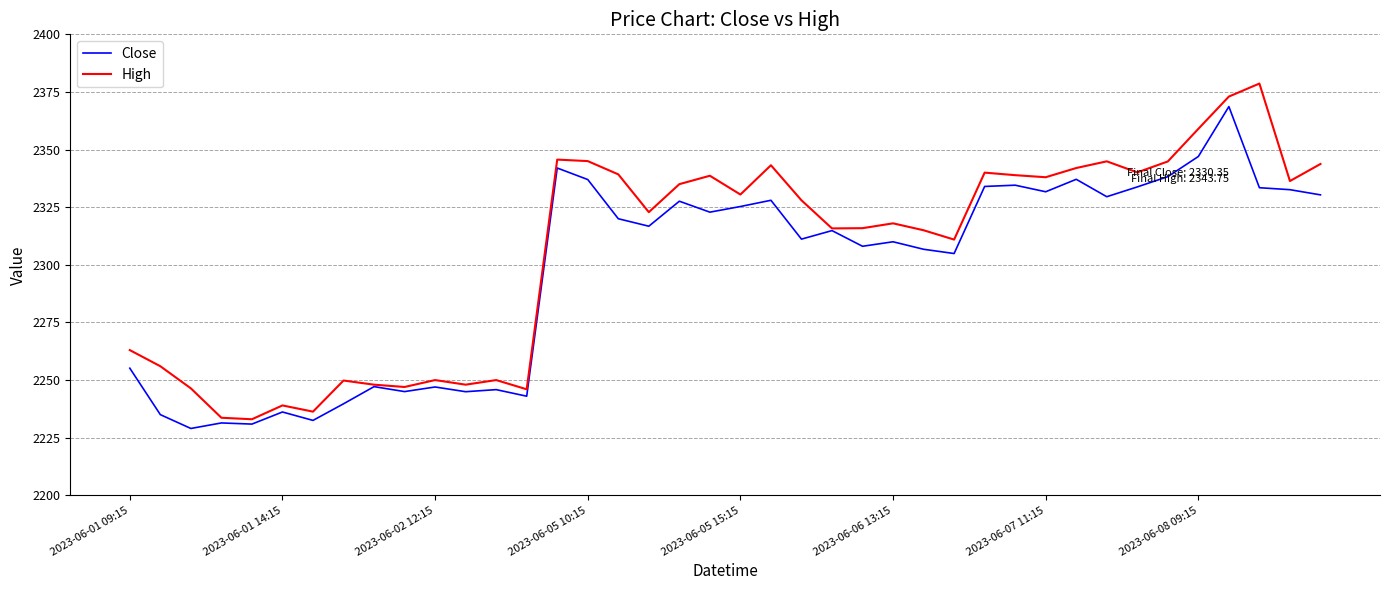

At how many categories does at least one series exceed 2279?

26